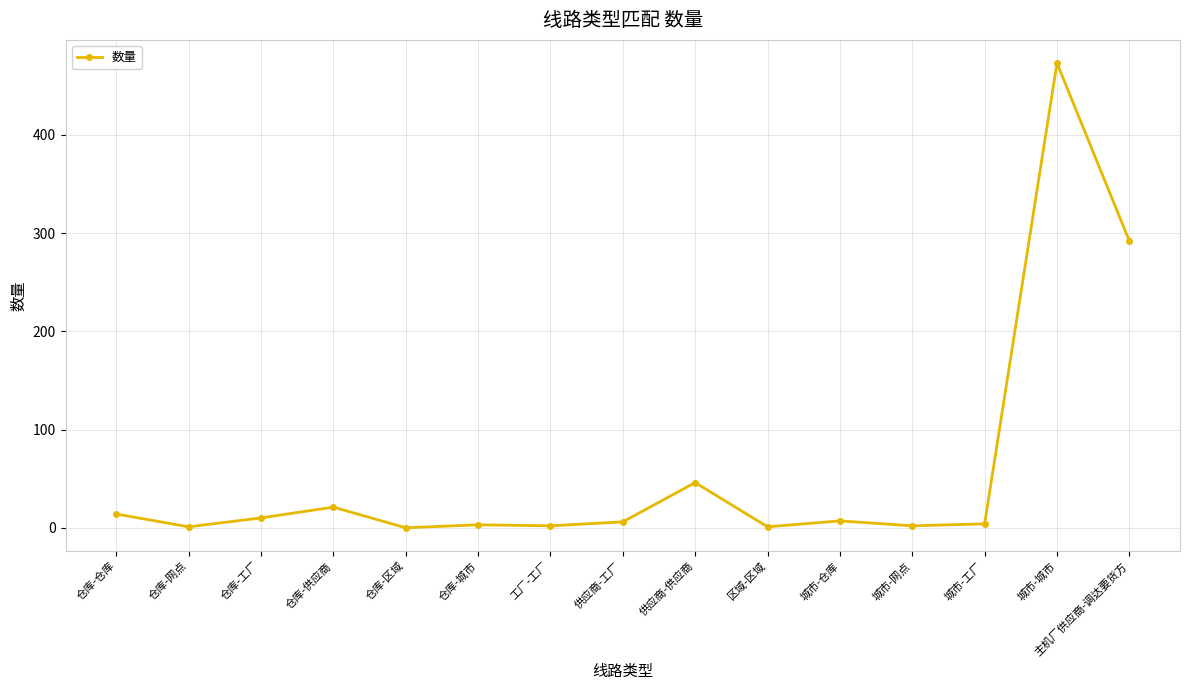

At which label is the value closest to 236?

主机厂供应商-调达要货方